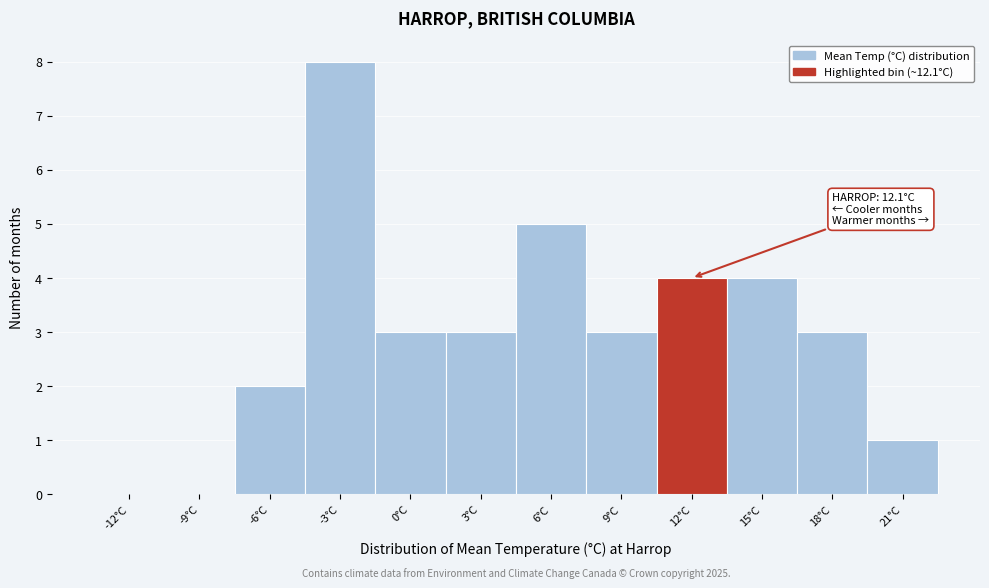

Reading right to left, list all the values displayed in this chart.

21°C=1	18°C=3	15°C=4	12°C=4	9°C=3	6°C=5	3°C=3	0°C=3	-3°C=8	-6°C=2	-9°C=0	-12°C=0